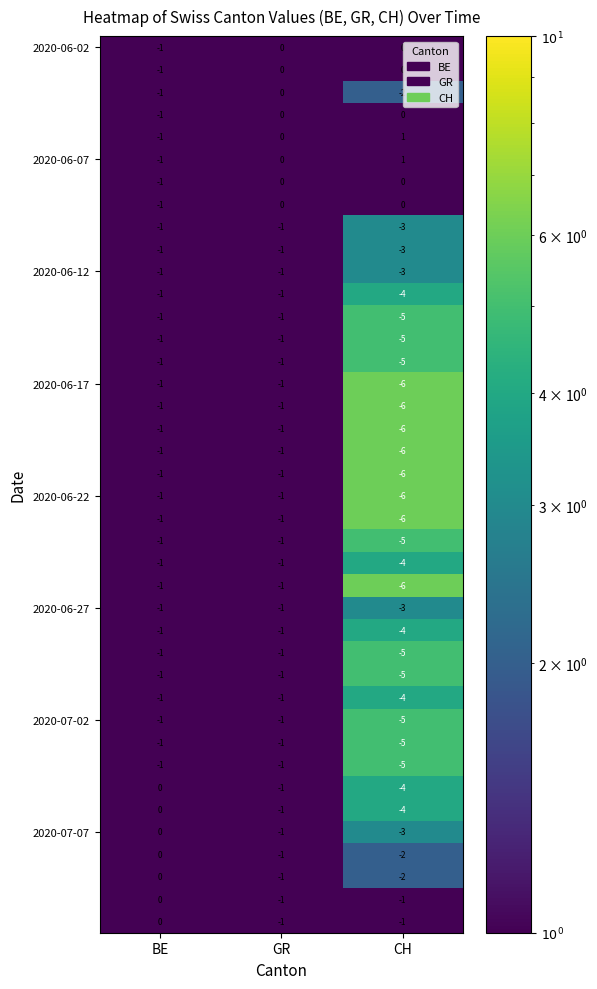

Which category has the lowest value across all series?

CH